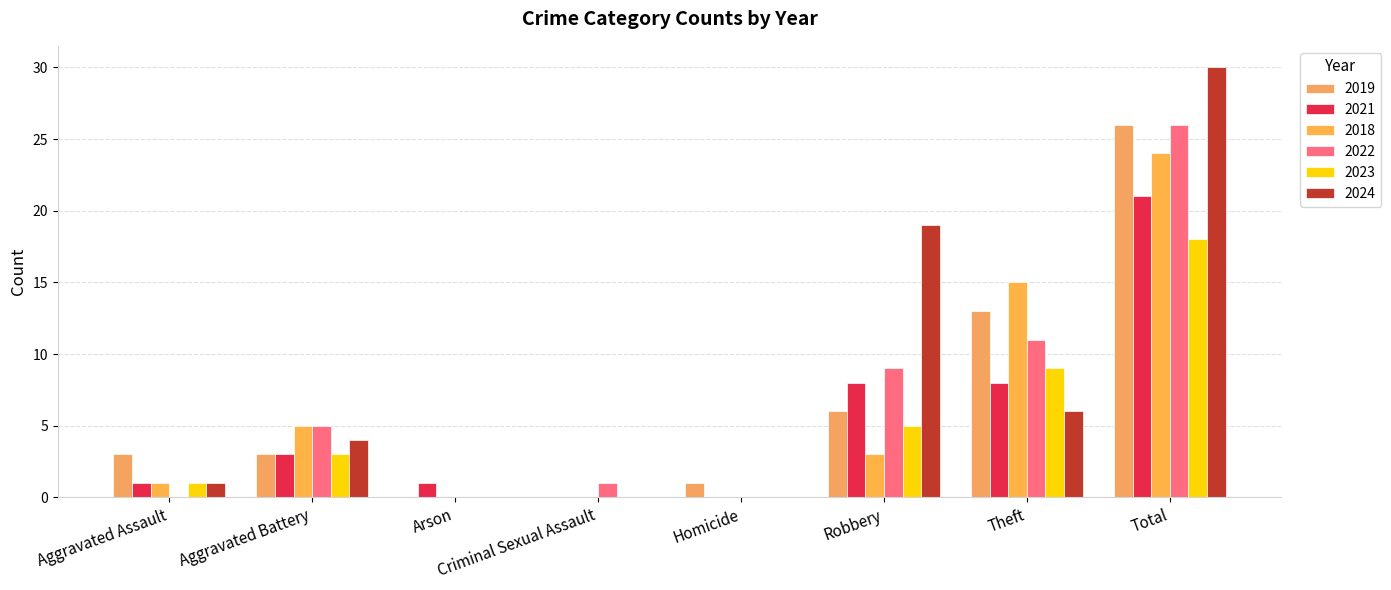

Are the bars grouped side by side (vs. stacked)?

Yes